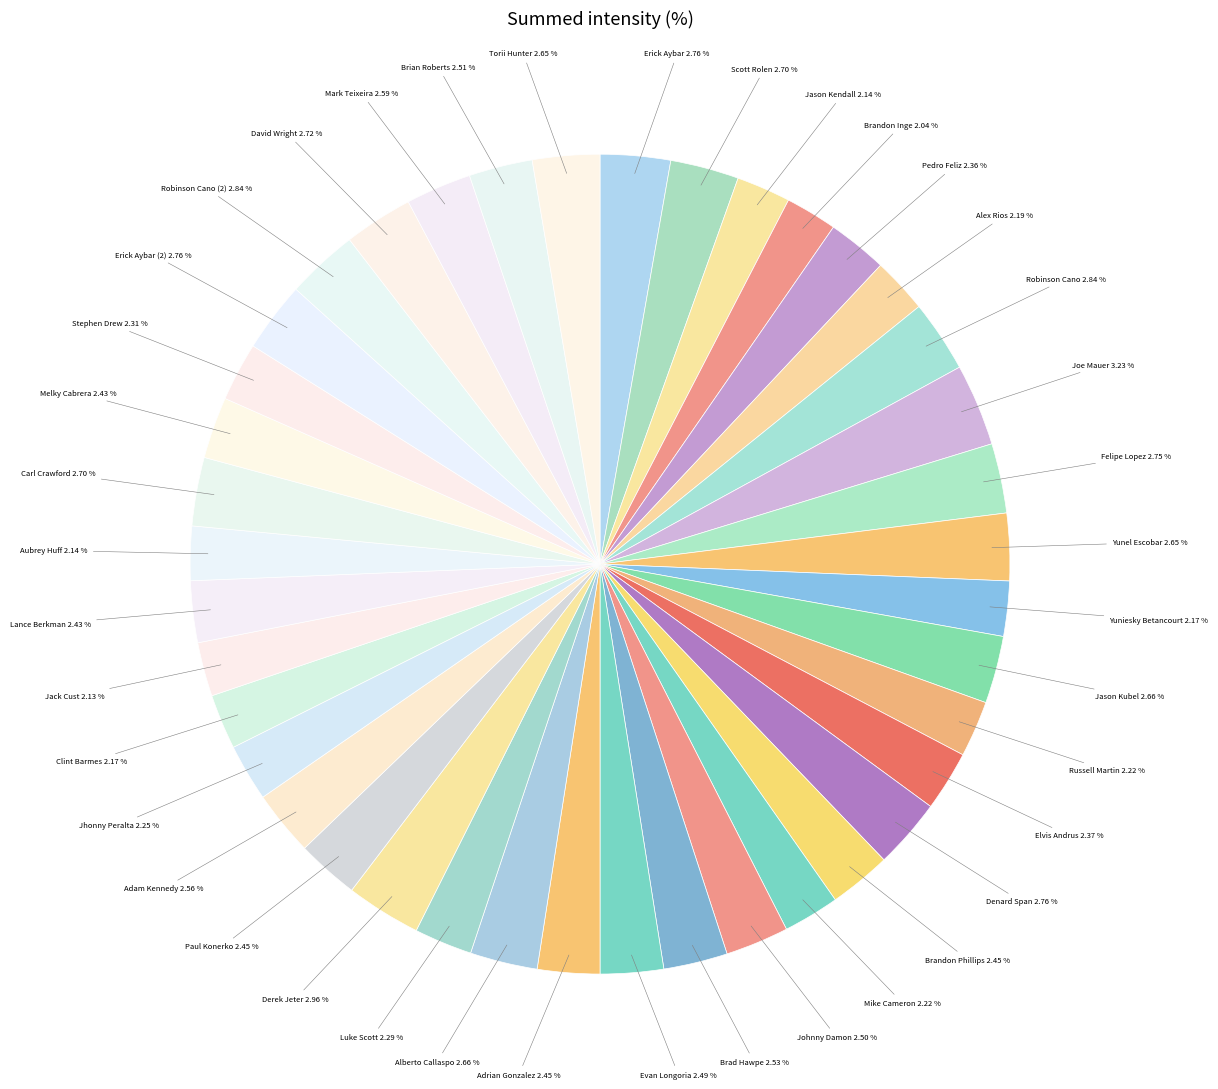

Count the number of slices in the pie.

40